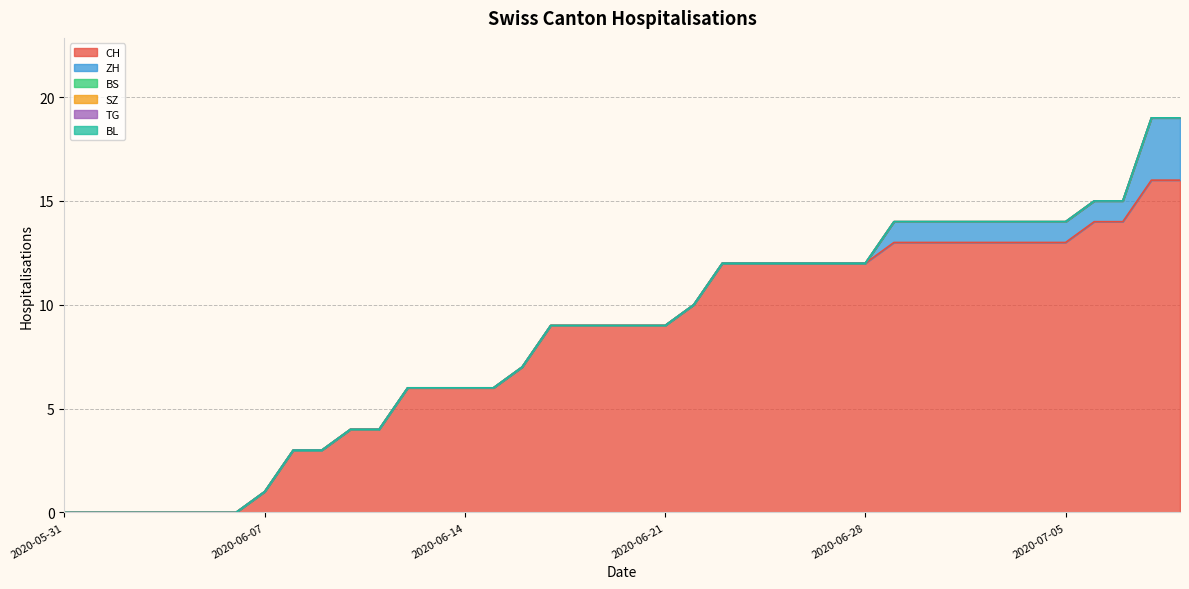

The CH series shows 13 at 2020-07-02. True or false?

True